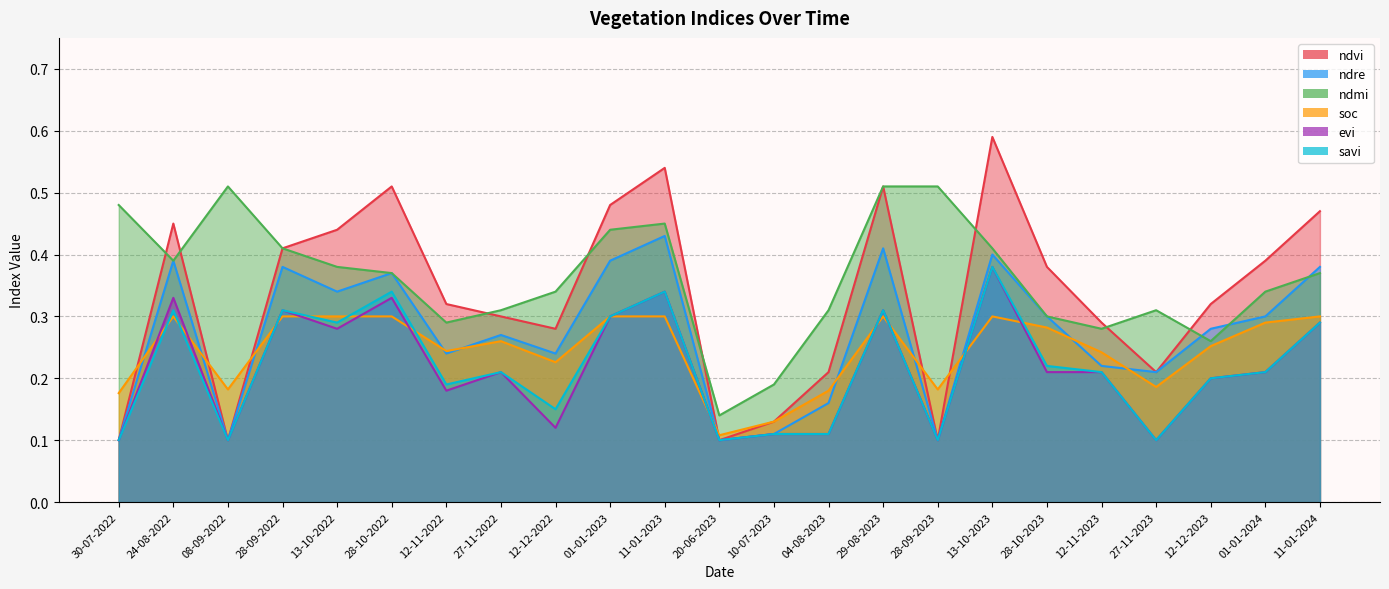

The value of ndre at 30-07-2022 is 0.0. True or false?

False